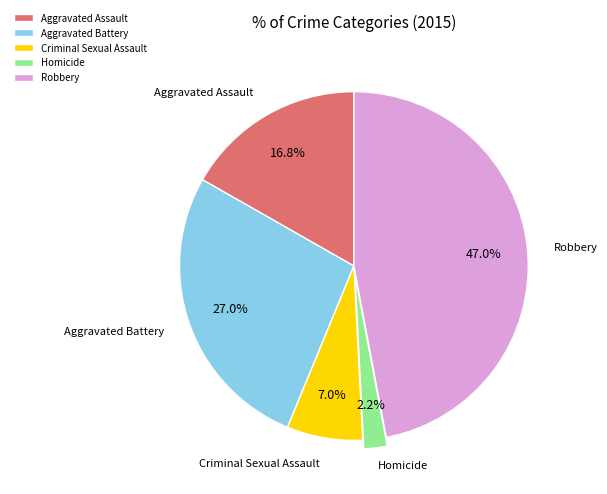

What is the smallest slice in the pie chart?

Homicide